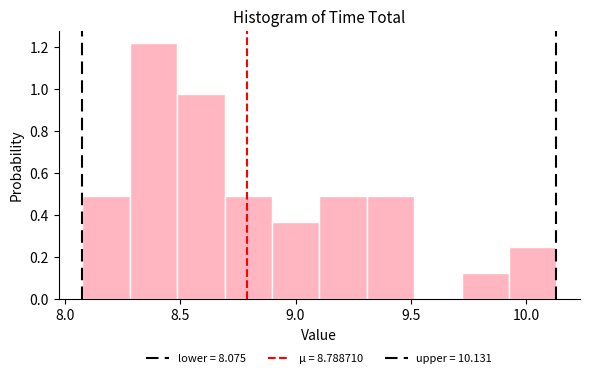

Which range on the x-axis has the tallest bar?

8.30 to 8.50